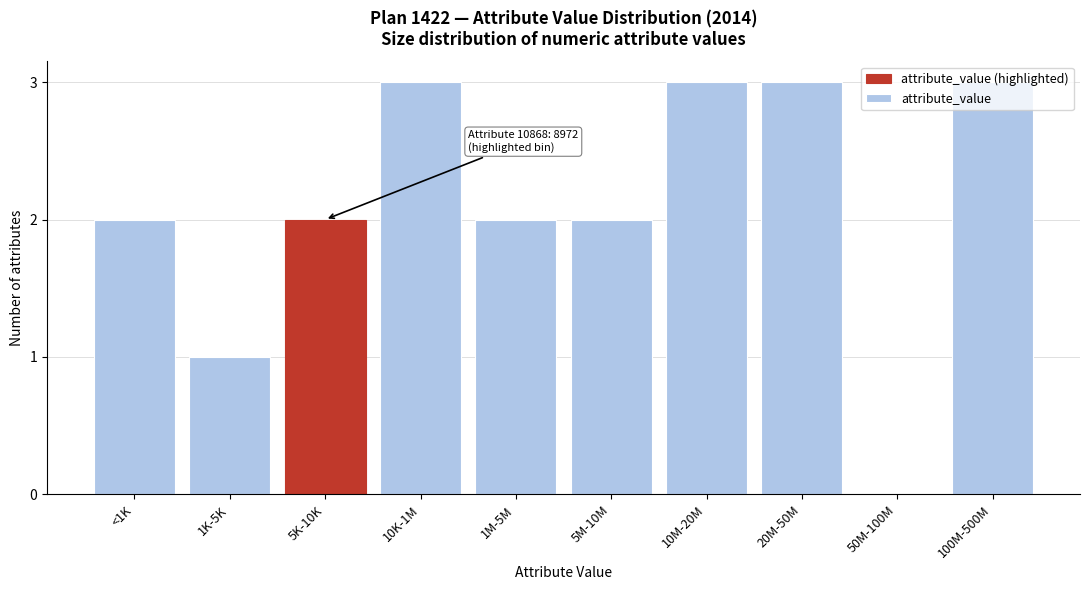

What is the sum of the values at 10M-20M and 5M-10M?

5